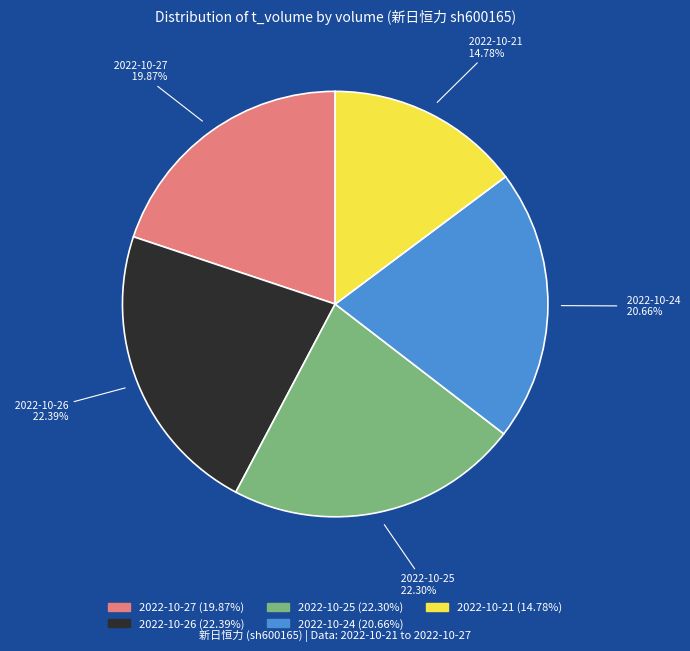

Between 2022-10-24 and 2022-10-27, which is larger?

2022-10-24